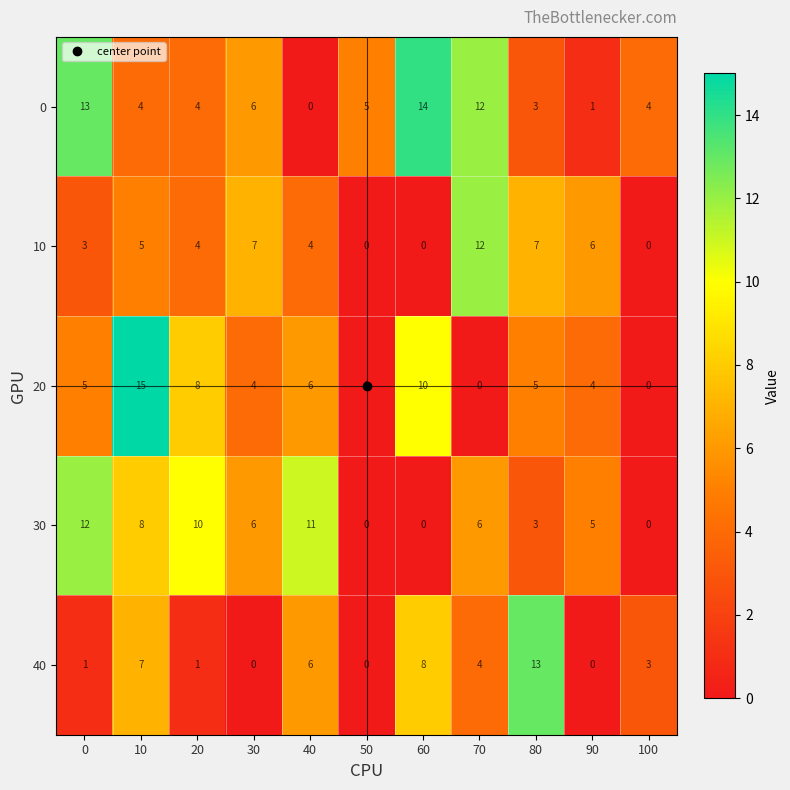

At which category is the sum across all series the highest?

10